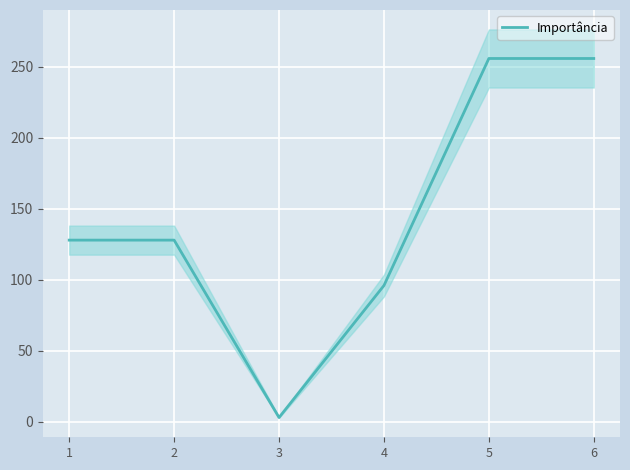

Is this an area chart (filled region under the line)?

No